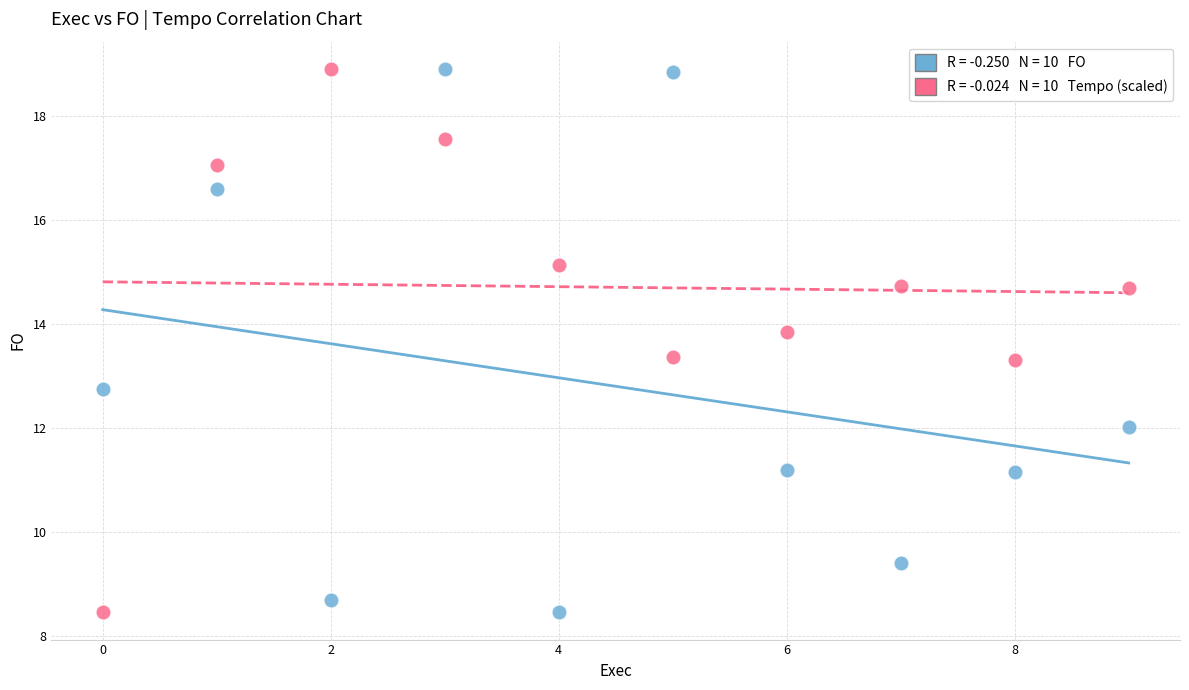

Across all data points, what is the range of Y values (max minus min)?

10.5